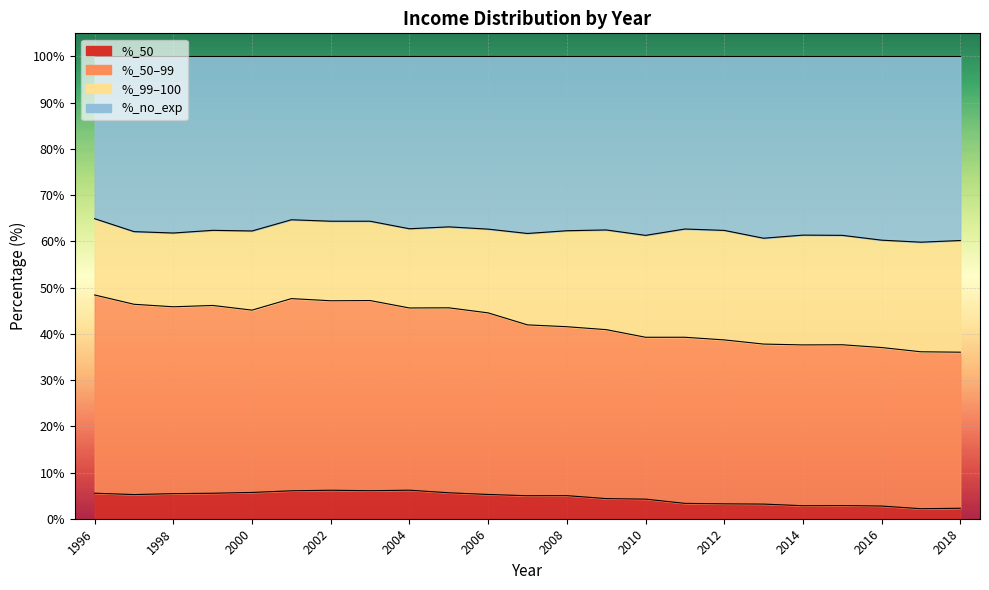

At how many categories does at least one series exceed 4?

23